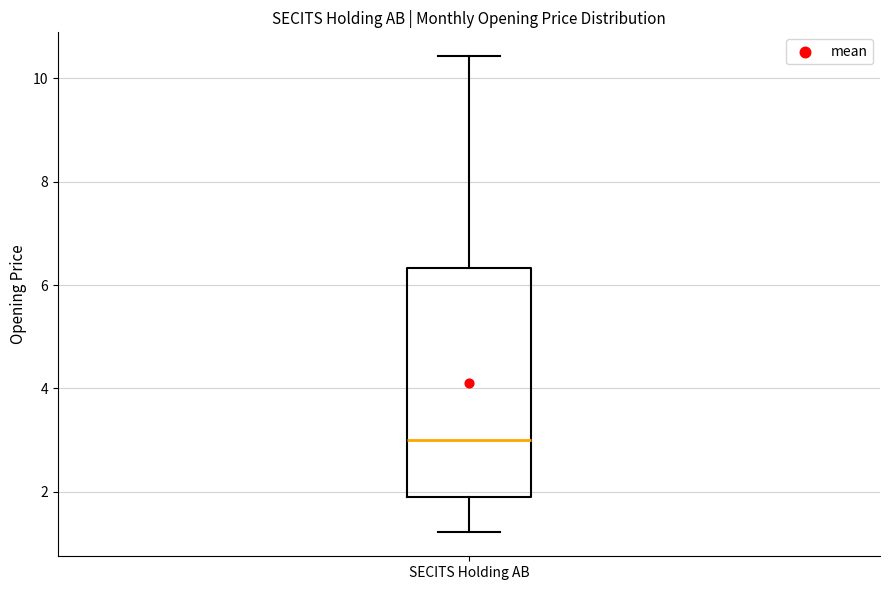

Where does the median line of the box for SECITS Holding AB sit on the y-axis? The values are not printed on the chart, so give them approximately, as read against the axis.

3.0